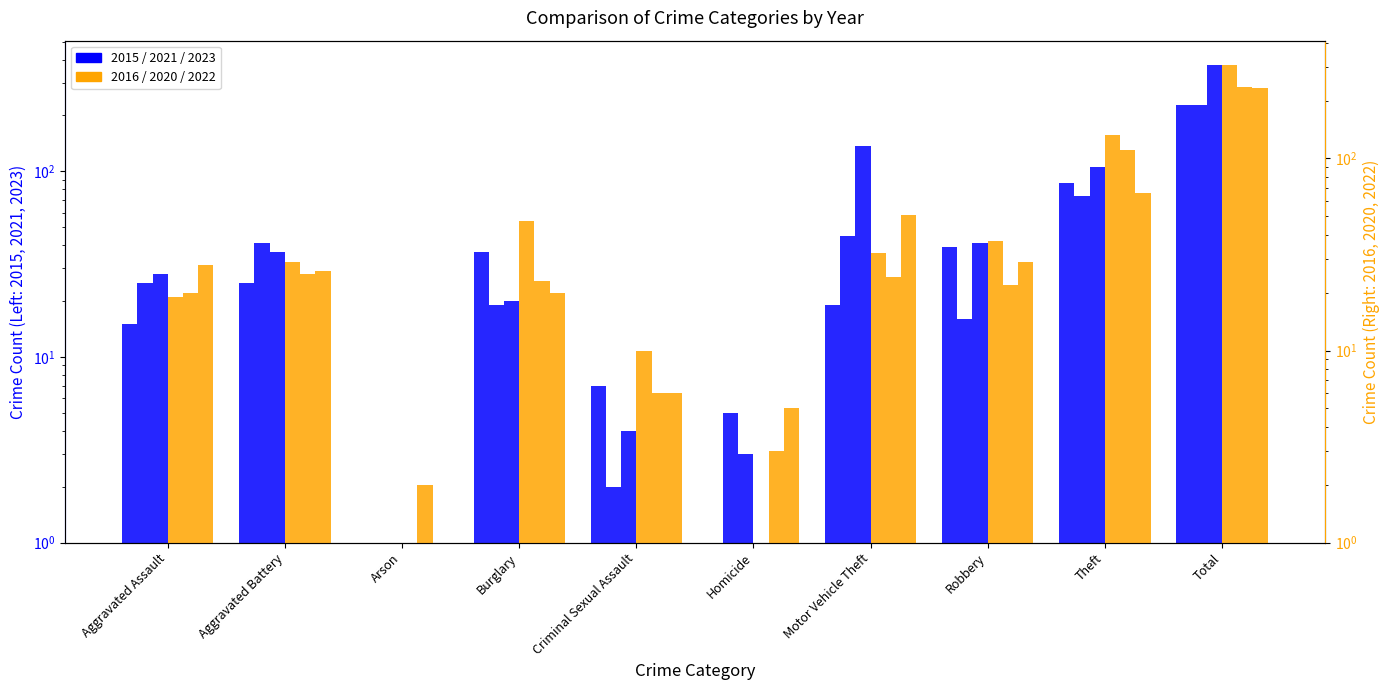

True or false: 2021 has a value of 228 at Total.

True